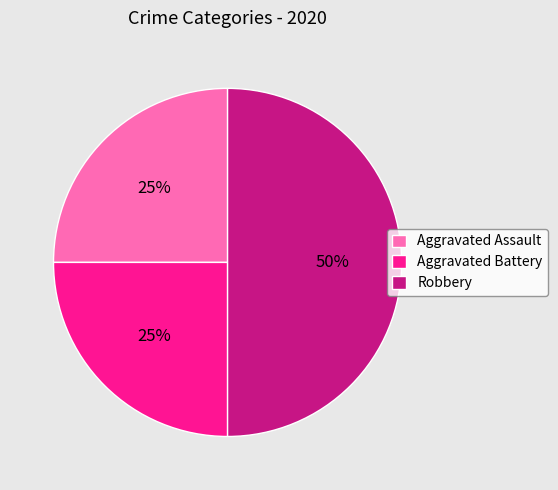

What percentage is the Robbery slice, to the nearest percent?

50%